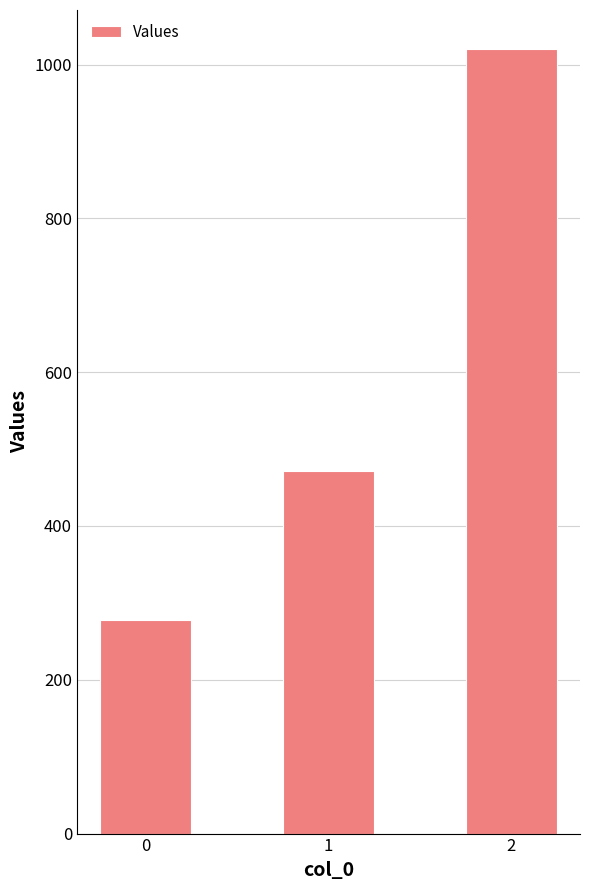

At which label is the value closest to 648?

1